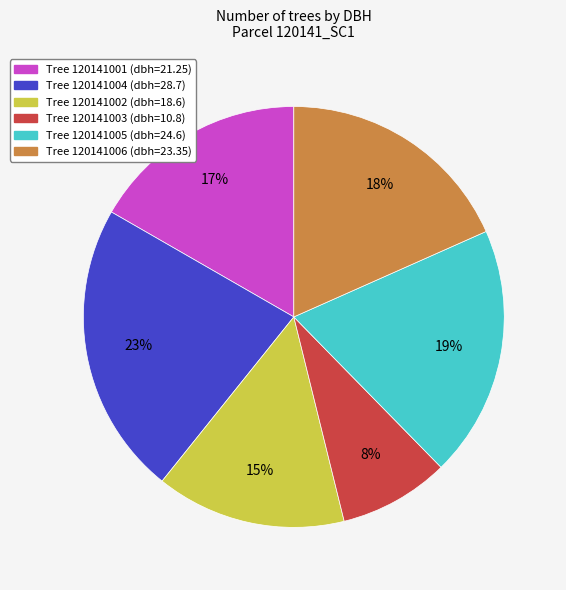

Is there any slice that represents more than half of the pie?

No